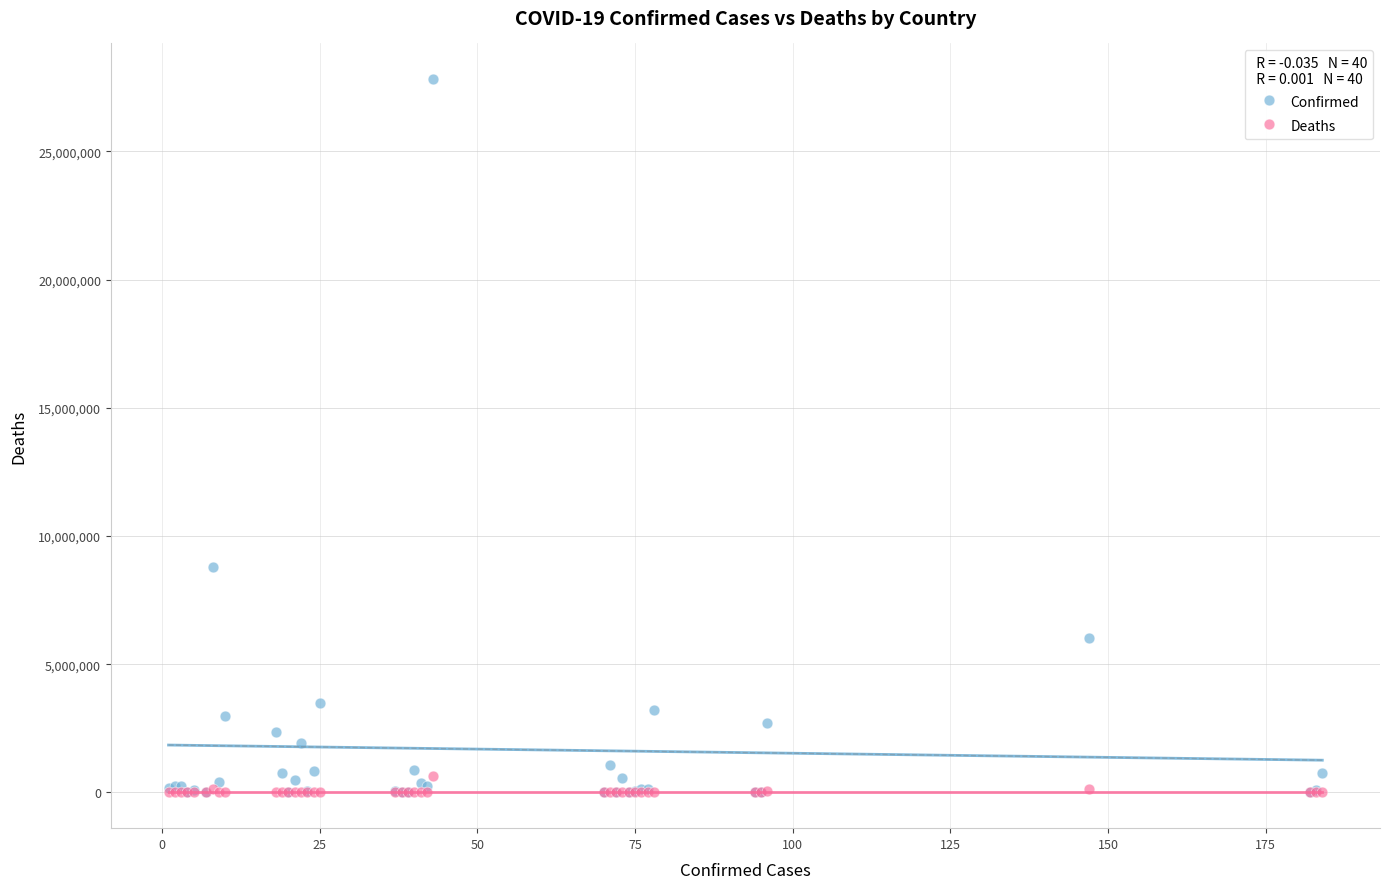

Across all series, what Y value is closest to 13910000?

8783208